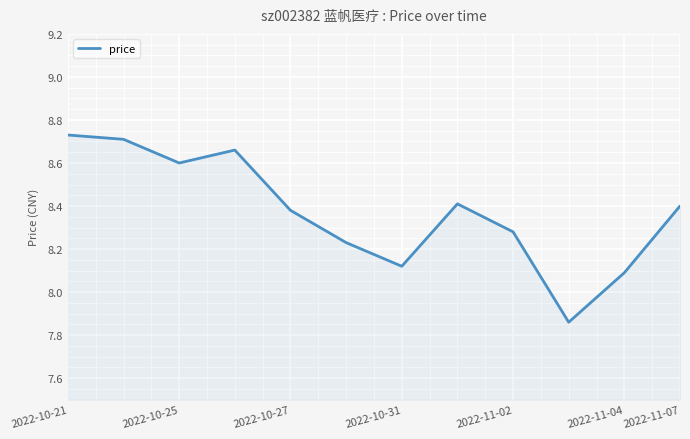

What is the difference between the maximum and minimum values?

0.9